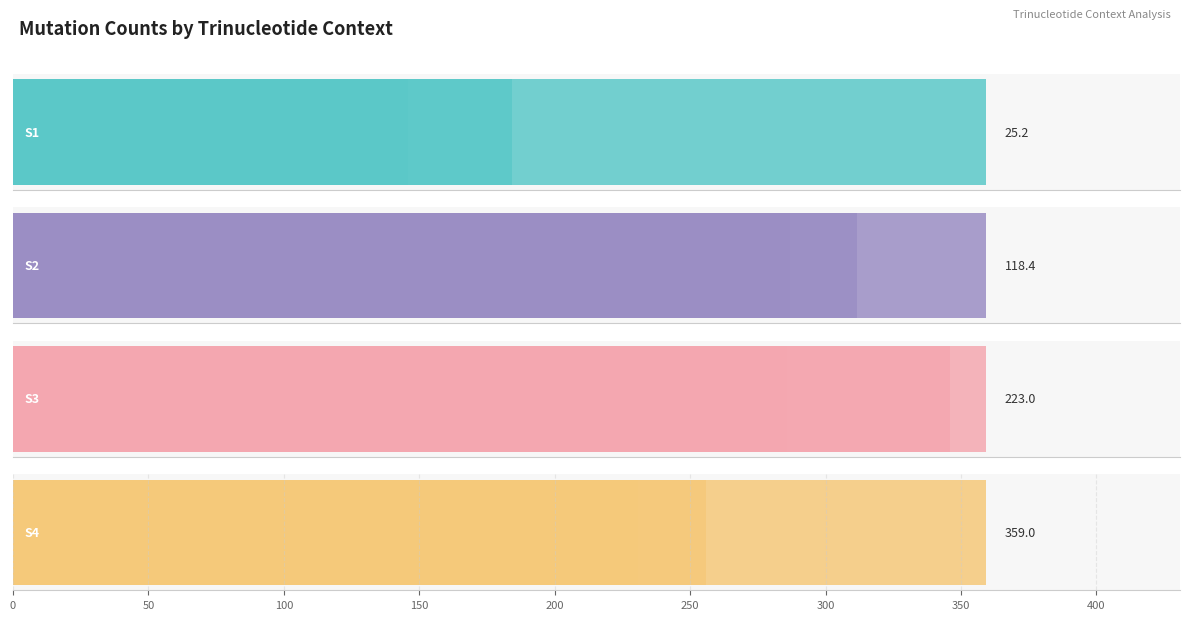

Are the bars horizontal?

Yes